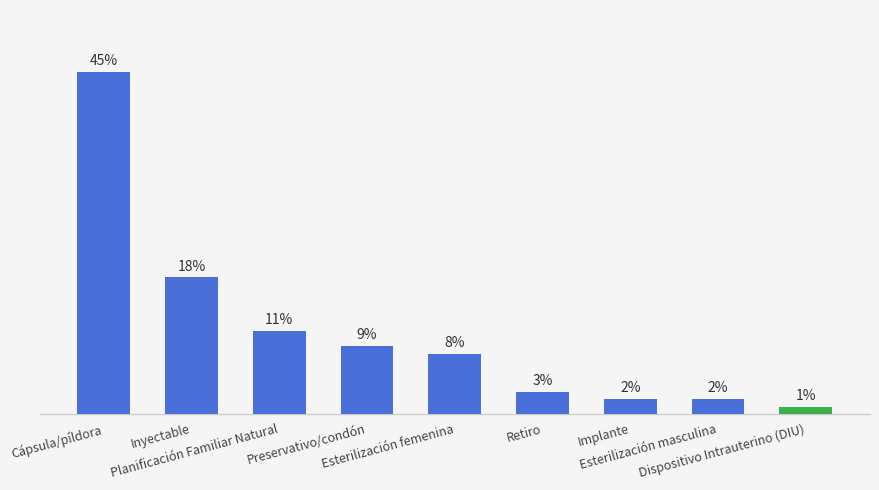

Does the chart contain any negative values?

No